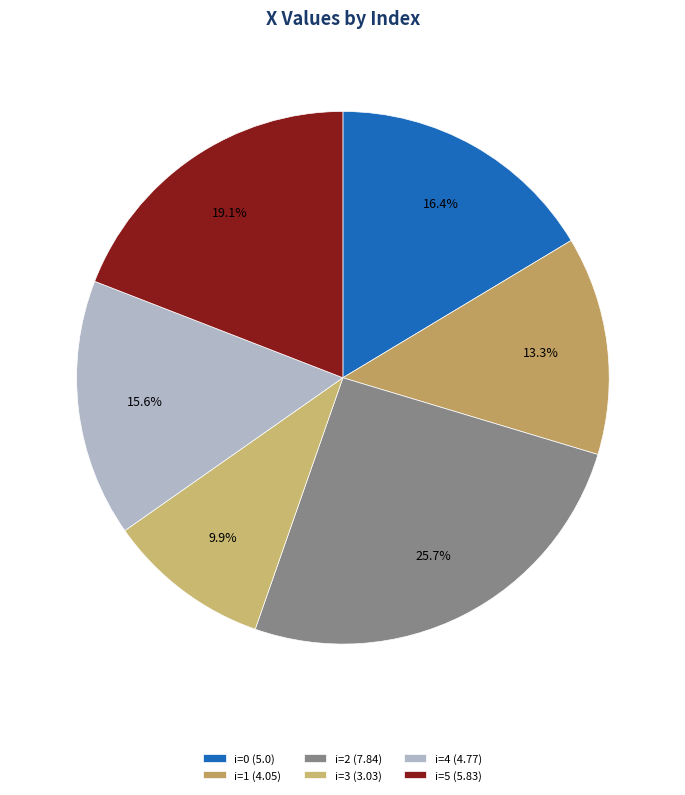

What is the smallest slice in the pie chart?

i=3 (3.03)